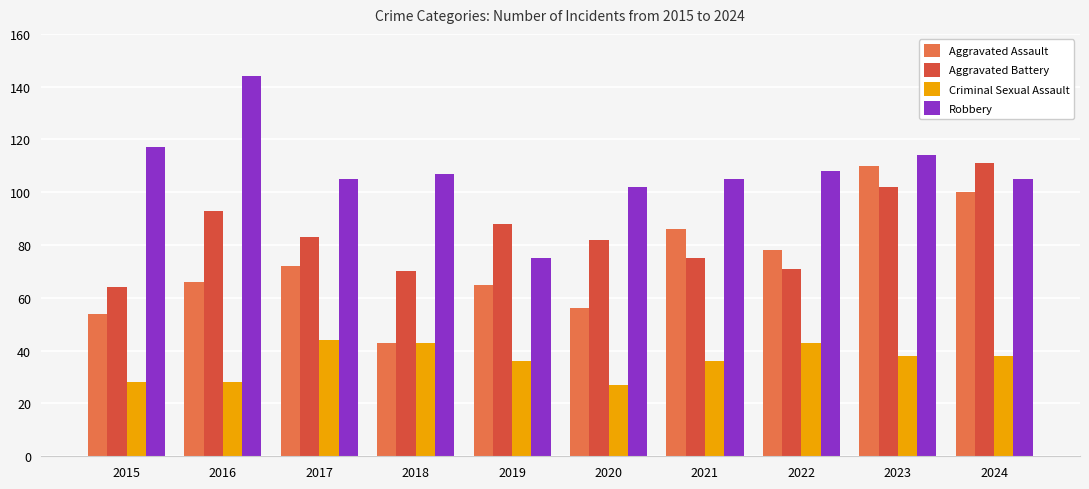

What is the sum of all Aggravated Battery values?

839